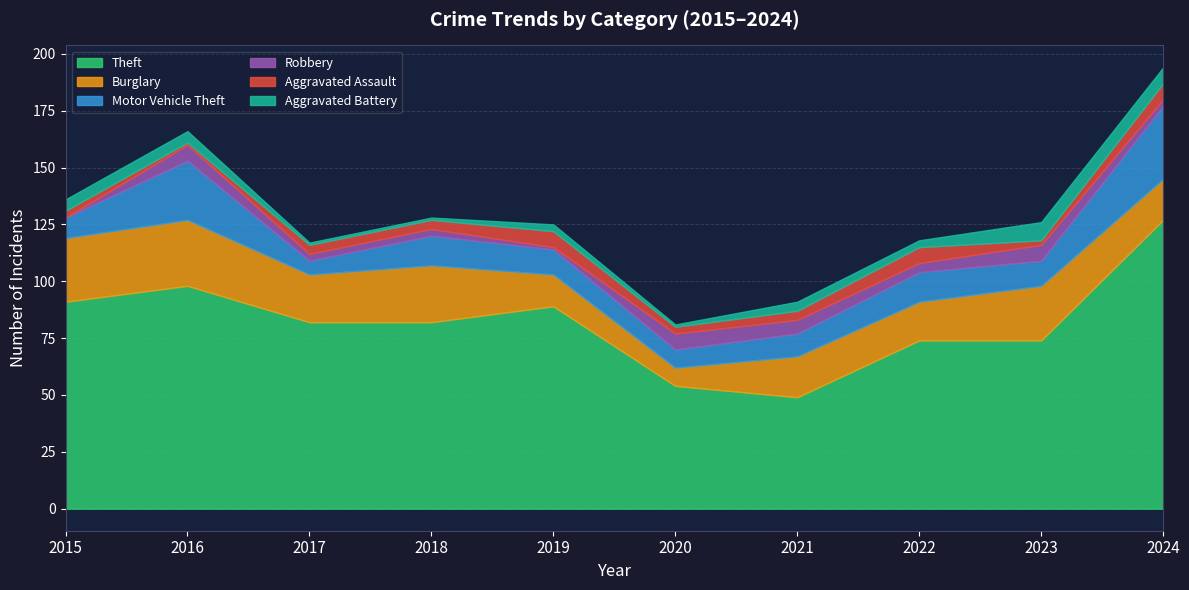

What is the difference between the maximum and minimum values in the Aggravated Battery series?

7